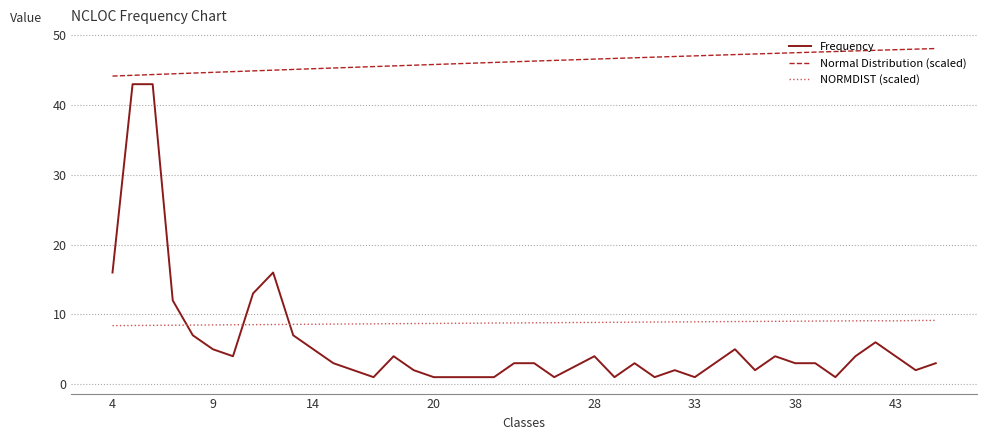

Which series has the largest total across all categories?

Normal Distribution (scaled)